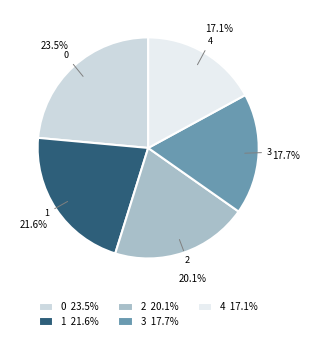

Is 3 the majority of the pie?

No